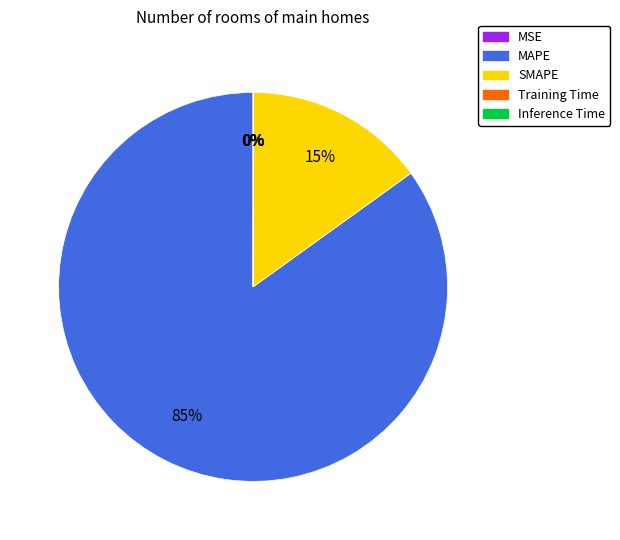

Is it true that MAPE is 85% of the pie?

True